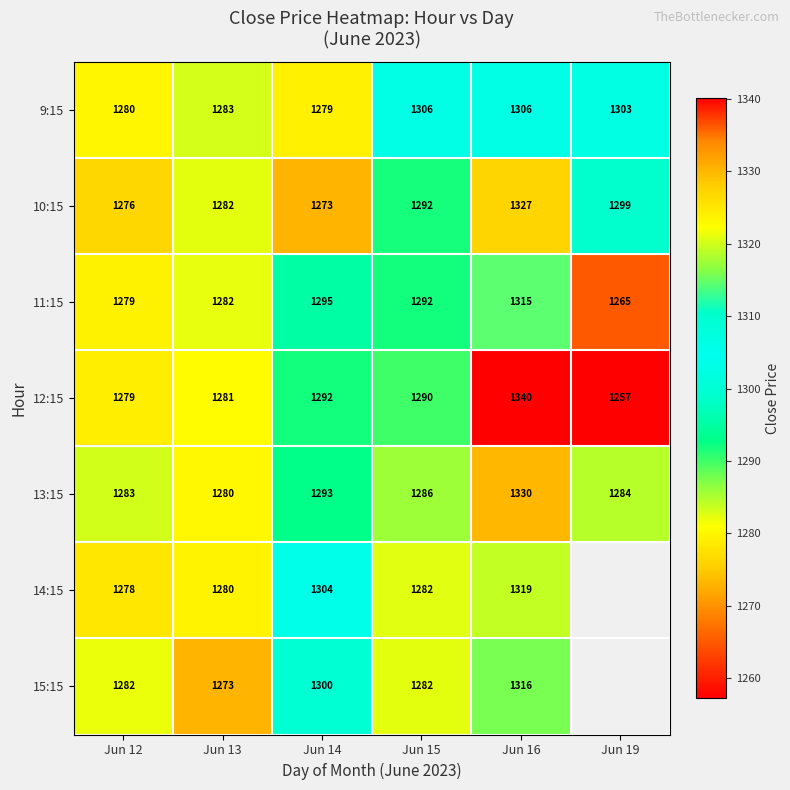

At which category does the chart reach its peak across all series?

Jun 16